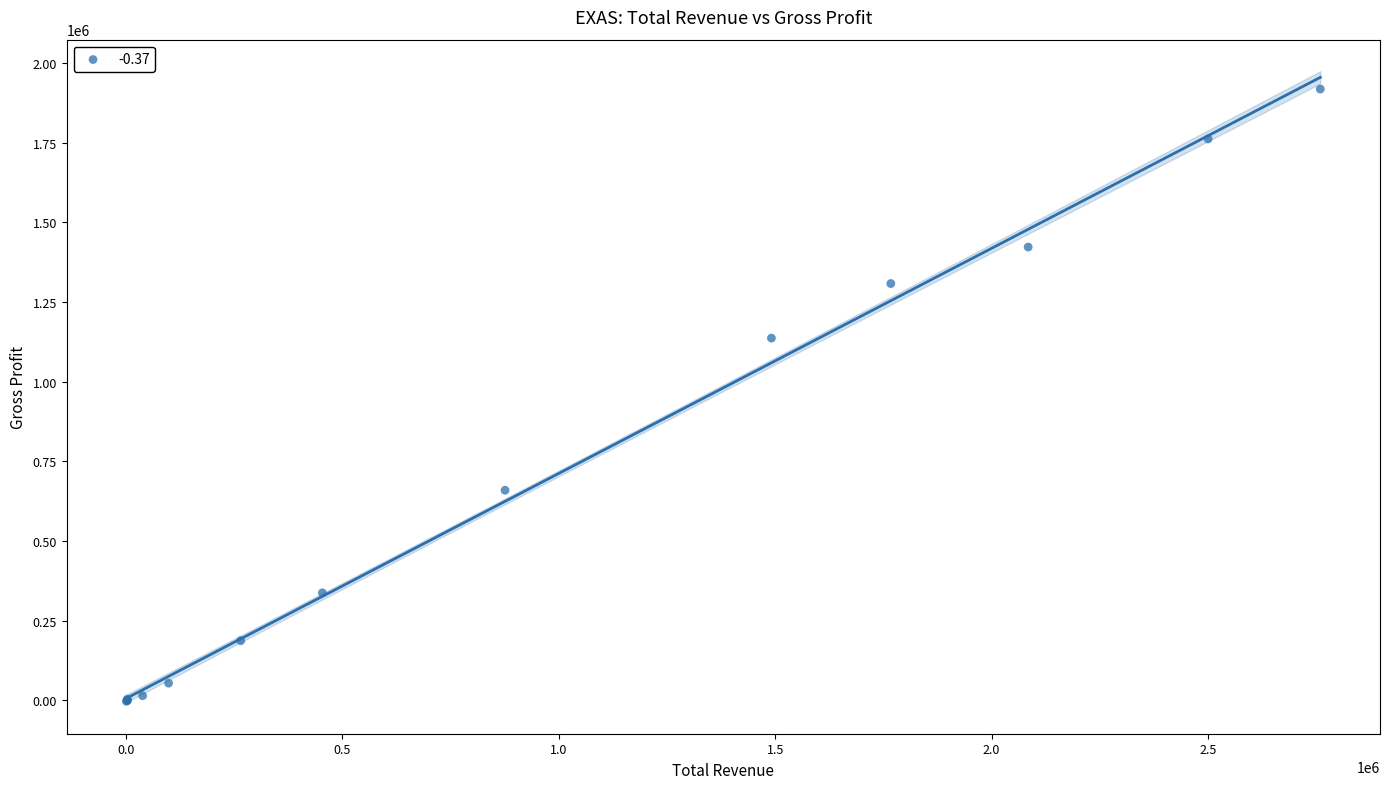

What Y value in the scatter plot is closest to 958100?

1137100